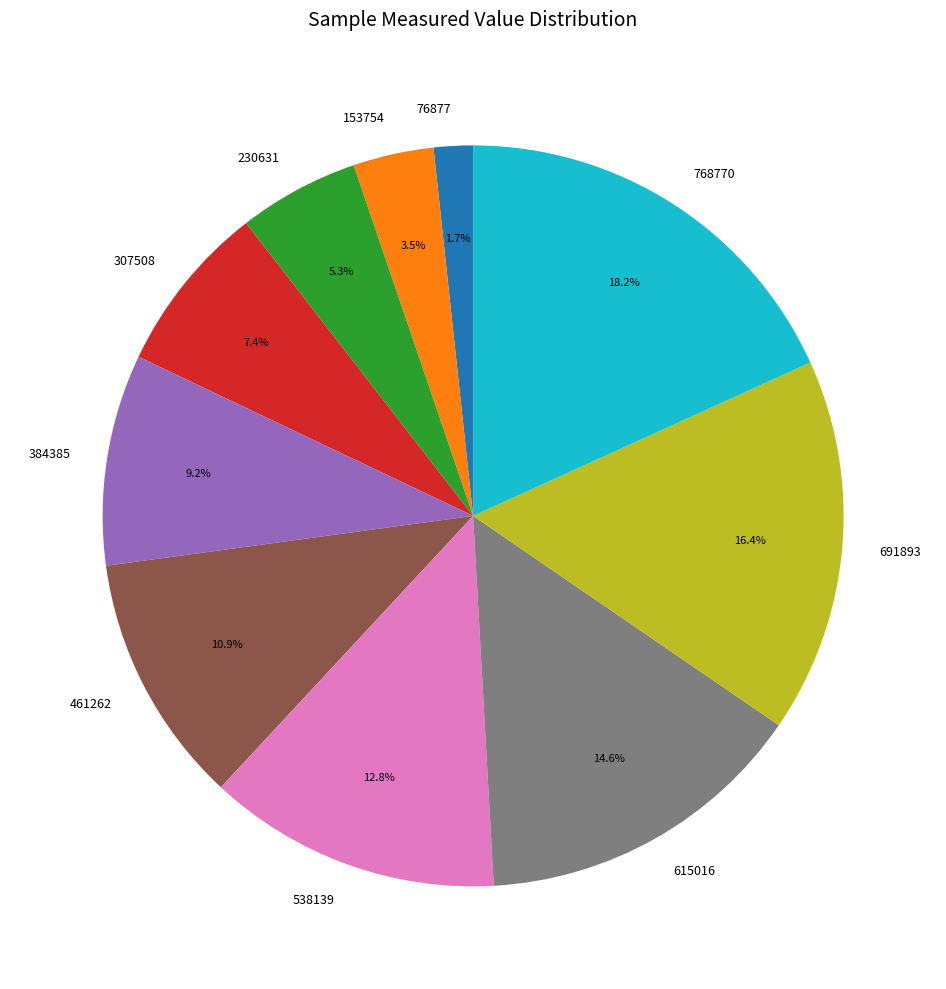

Which has a higher value, 230631 or 461262?

461262